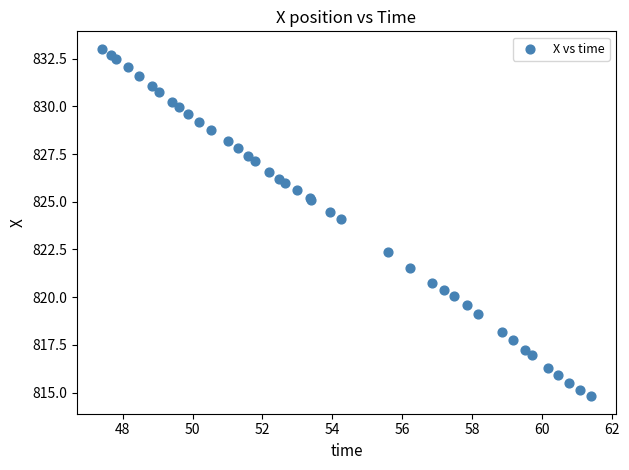

What Y value in the scatter plot is closest to 823?

822.4